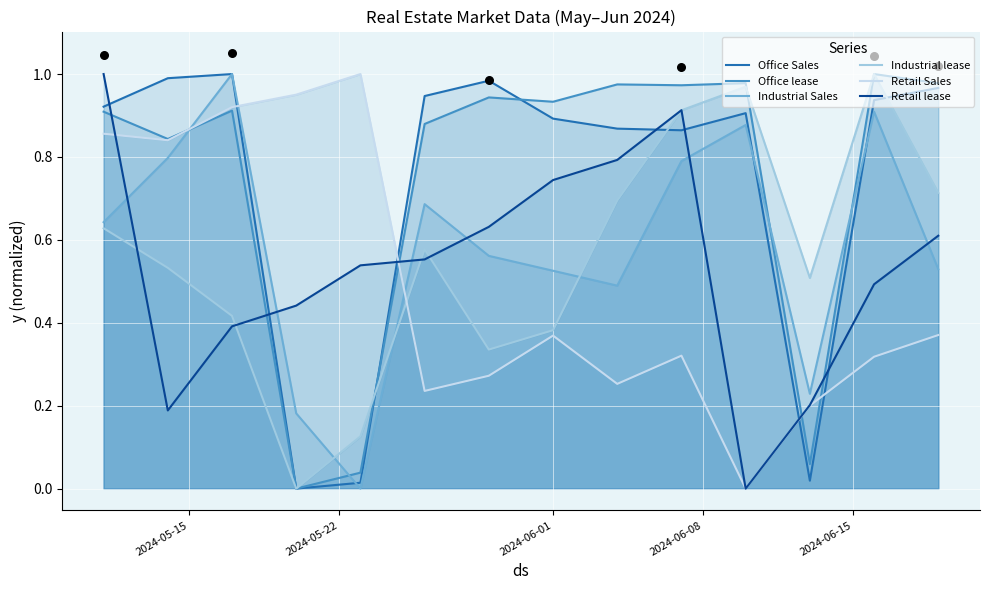

What are all the series names shown in the legend?

Office Sales, Office lease, Industrial Sales, Industrial lease, Retail Sales, Retail lease